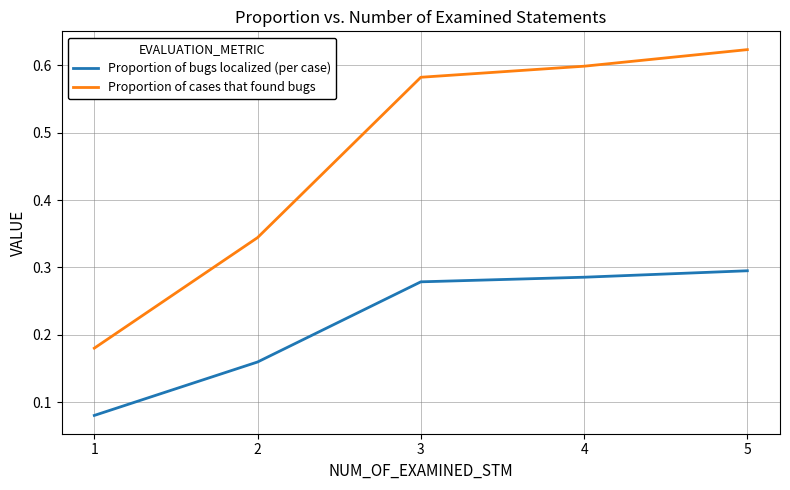

True or false: Proportion of bugs localized (per case) and Proportion of cases that found bugs intersect in this chart.

False